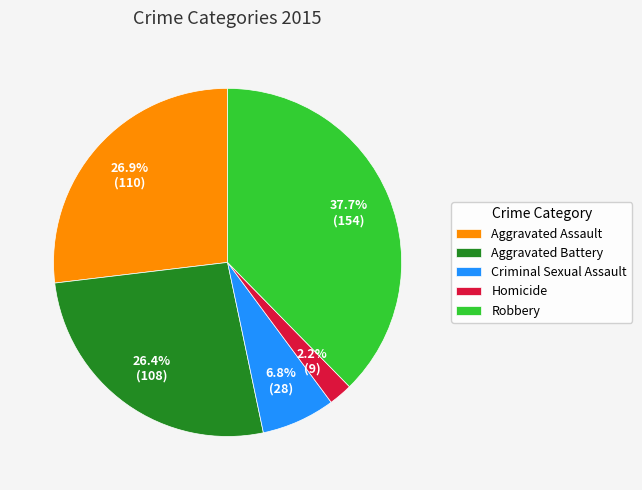

True or false: Criminal Sexual Assault accounts for 7% of the total.

True